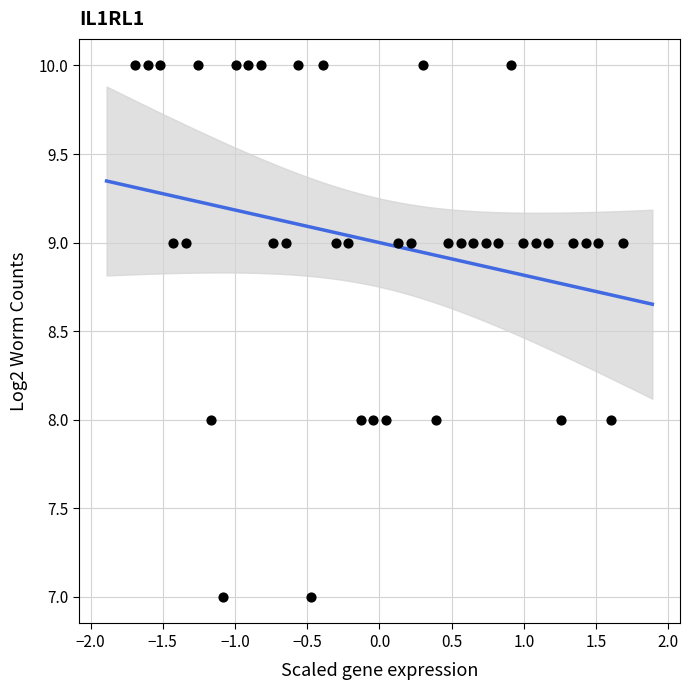

What is the range of Y values (max minus min)?

3